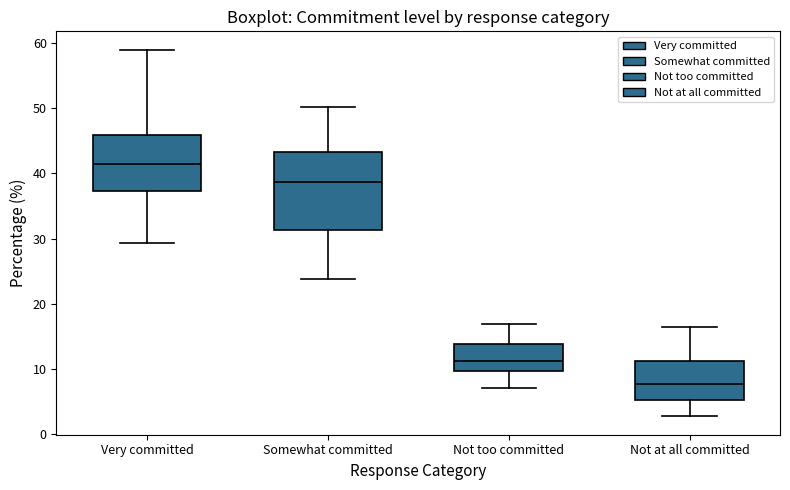

Reading left to right, read every box against the y-axis: the position of its median line, the range the box covers, and the ends of its whiskers. The values are not printed on the chart, so give them approximately, as read against the axis.

Very committed: median 41, box 37 to 46, whiskers 29 to 59
Somewhat committed: median 39, box 31 to 43, whiskers 24 to 50
Not too committed: median 11, box 10 to 14, whiskers 7 to 17
Not at all committed: median 8, box 5 to 11, whiskers 3 to 16